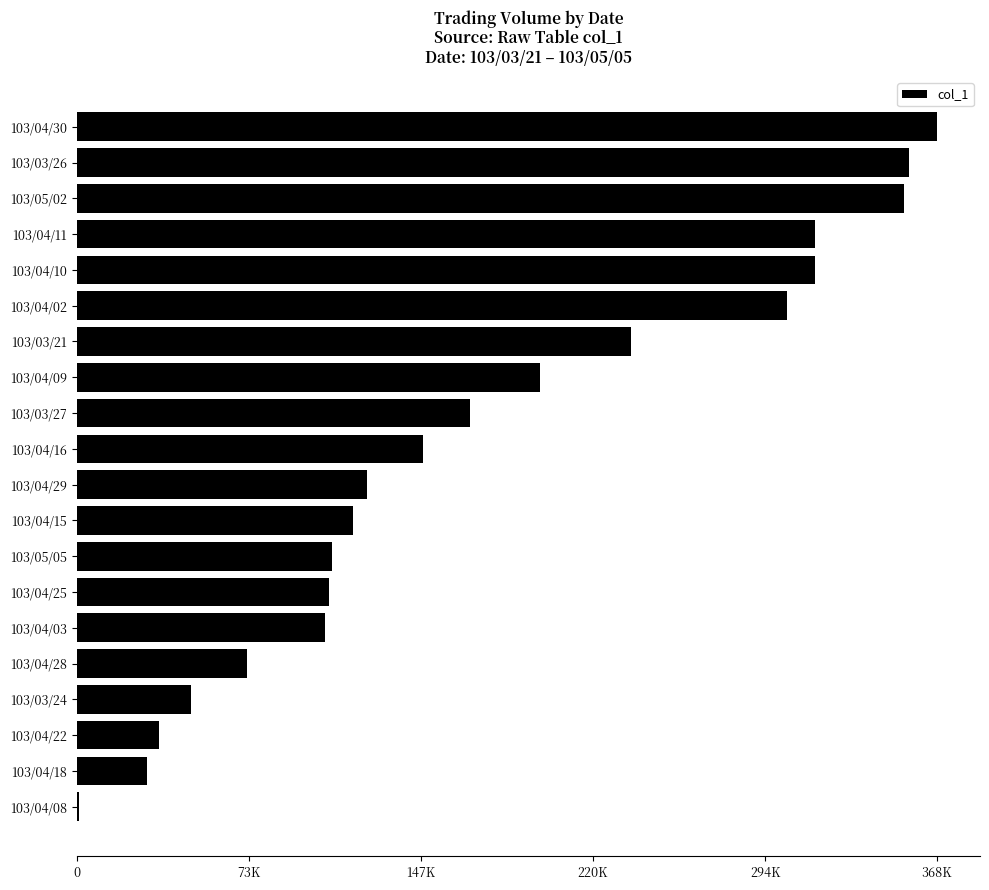

What is the greatest value displayed?

368000